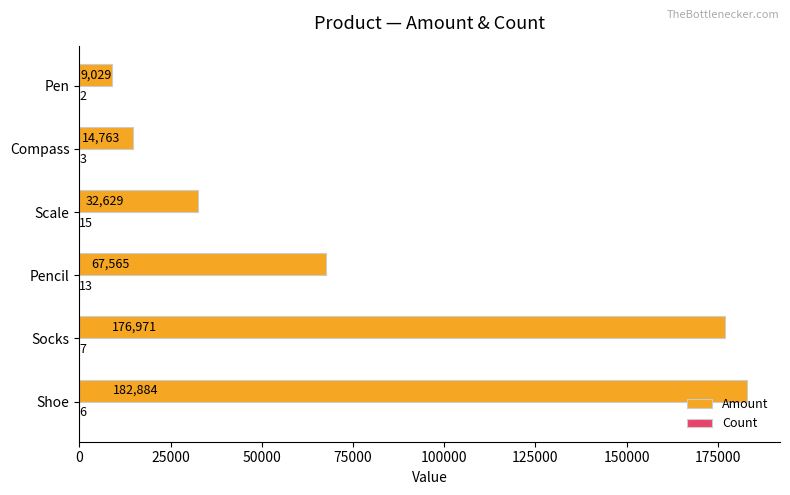

At which label is Amount closest to 95956?

Pencil